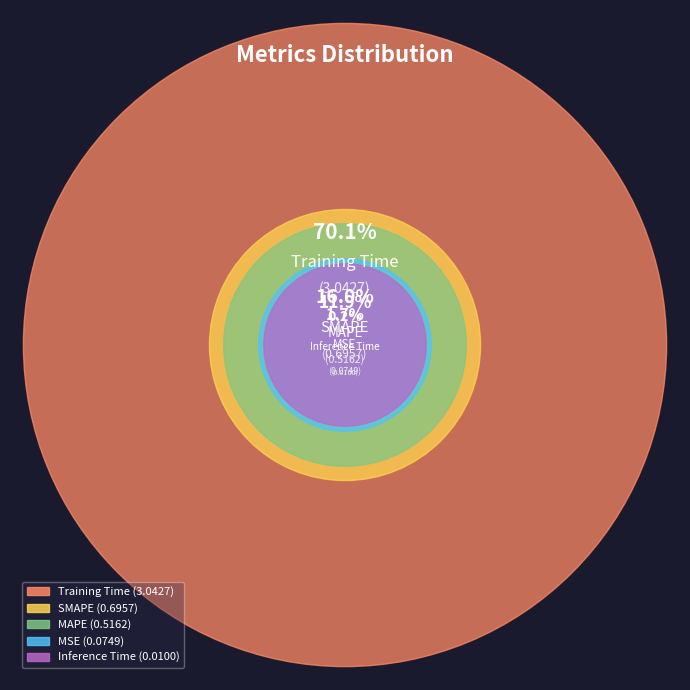

Which category has the biggest portion of the pie?

Training Time